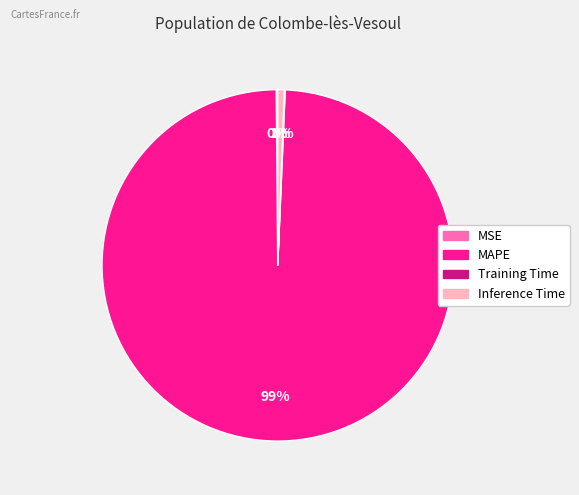

Does any single category account for the majority?

Yes